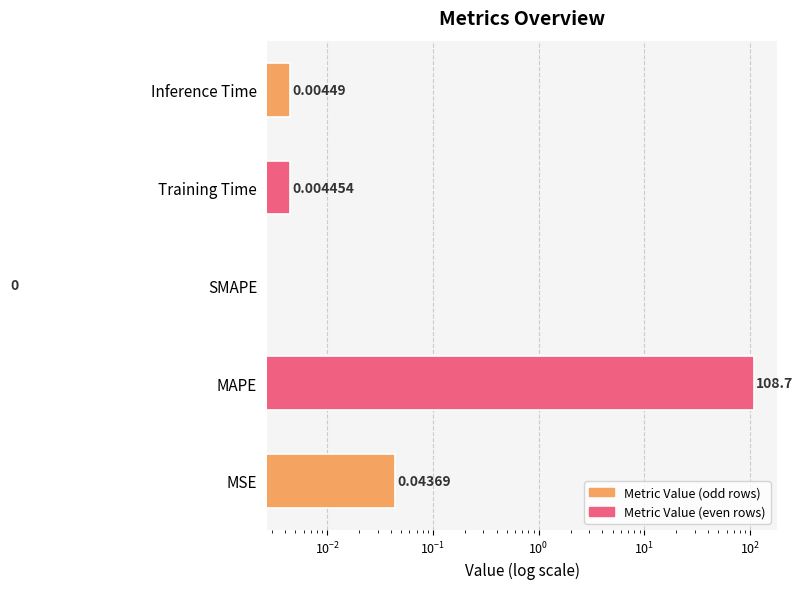

Is it true that the value at Inference Time is 0.0?

True